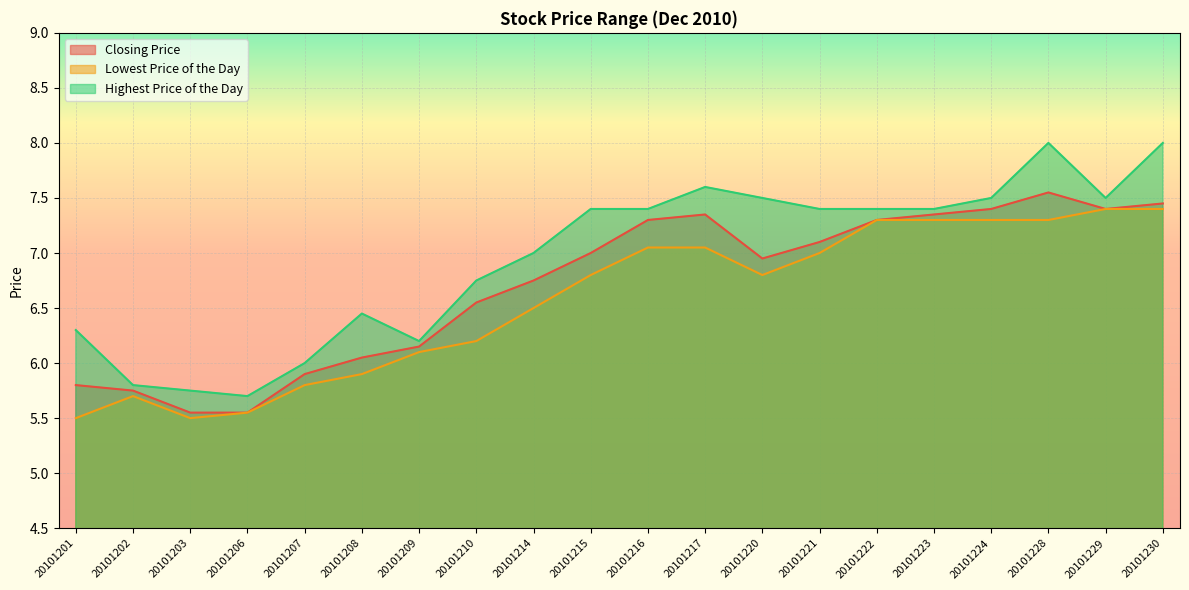

What is the sum of the Closing Price values at 20101214 and 20101216?

14.1